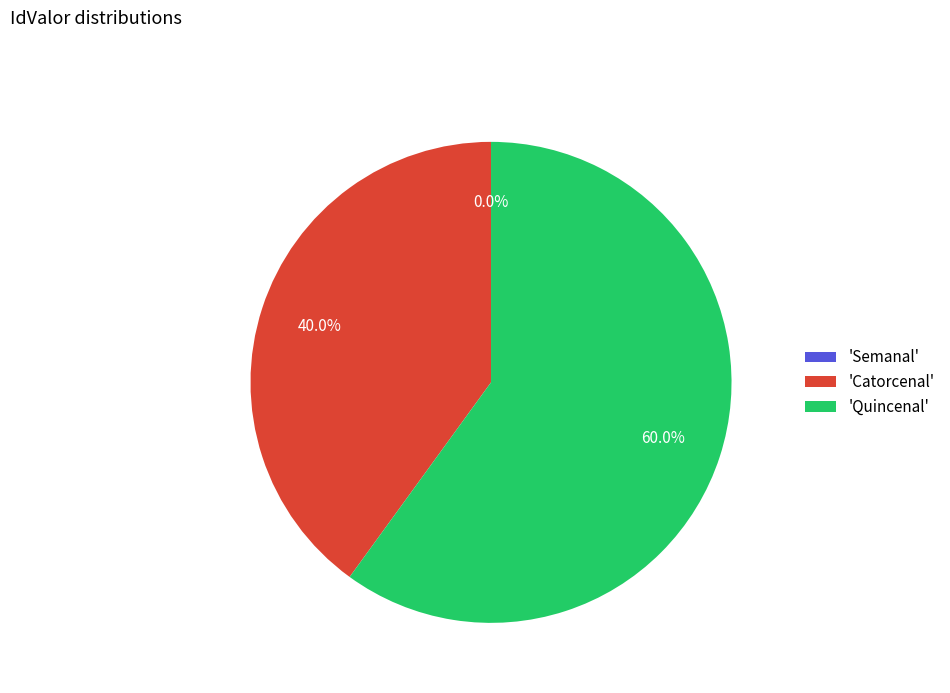

How many segments does this pie chart have?

3